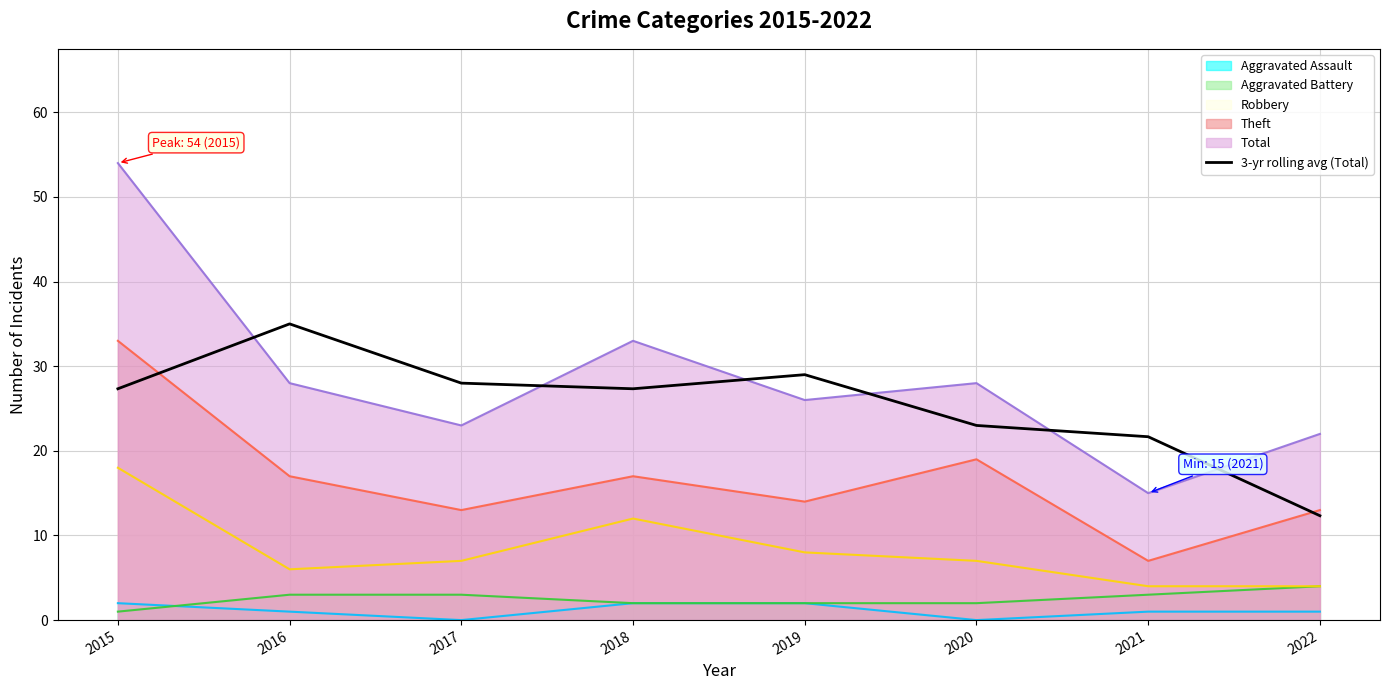

Where is the data nearest to the value 23?

2020